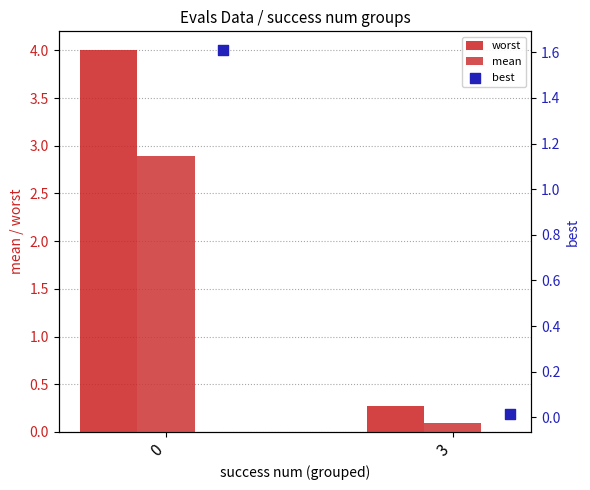

Which series reaches the minimum Y coordinate?

best